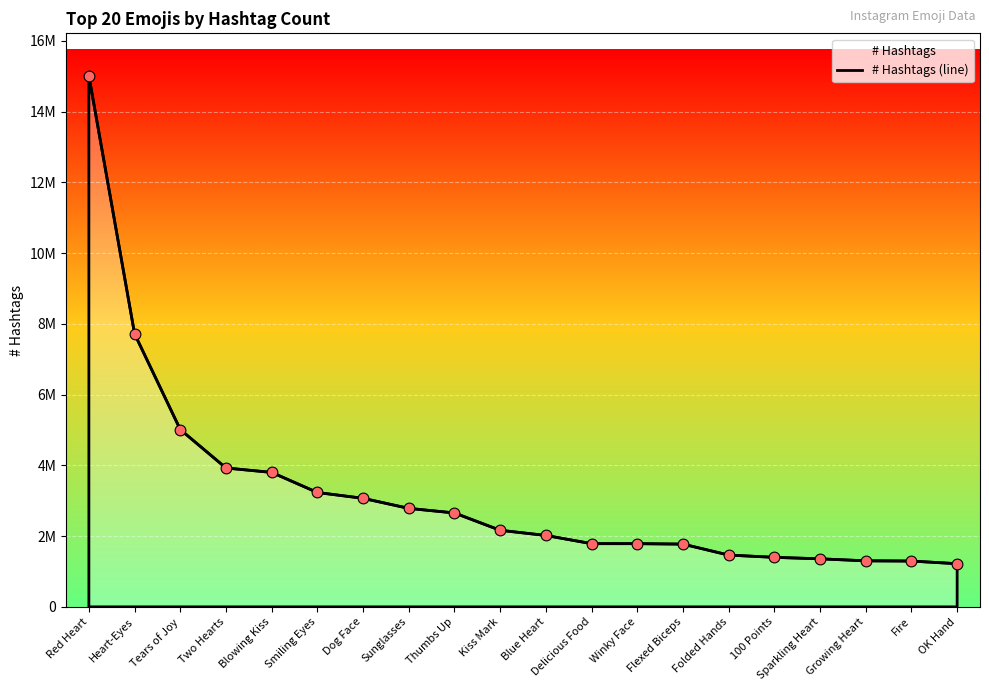

Which has a higher value, Blue Heart or Tears of Joy?

Tears of Joy